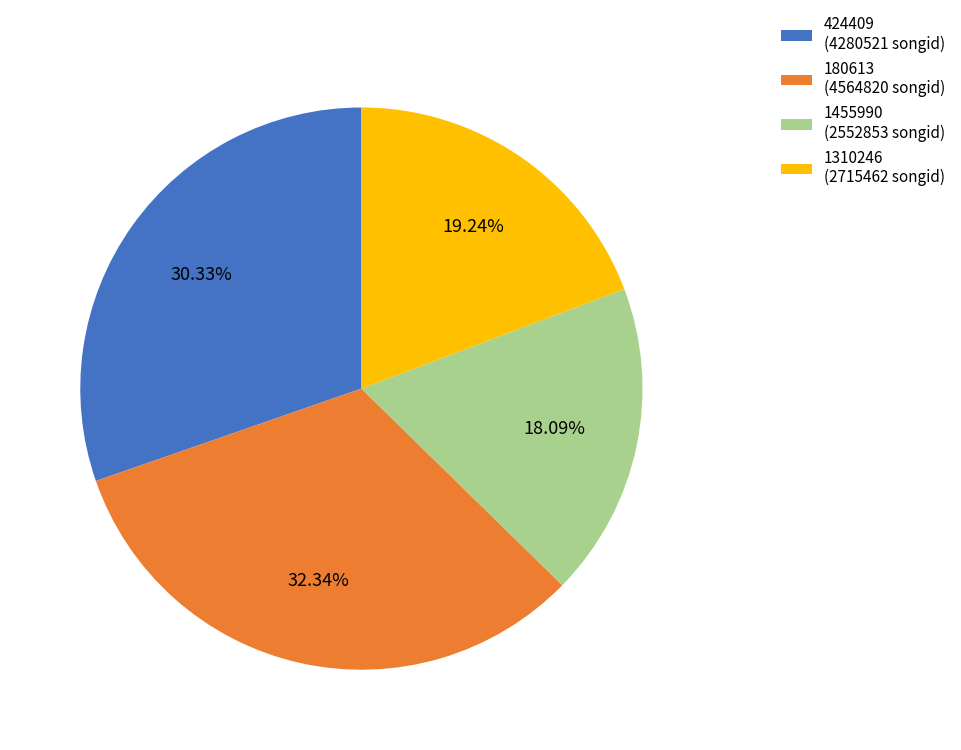

Is the sum of 1455990 (2552853 songid) and 180613 (4564820 songid) greater than half?

Yes